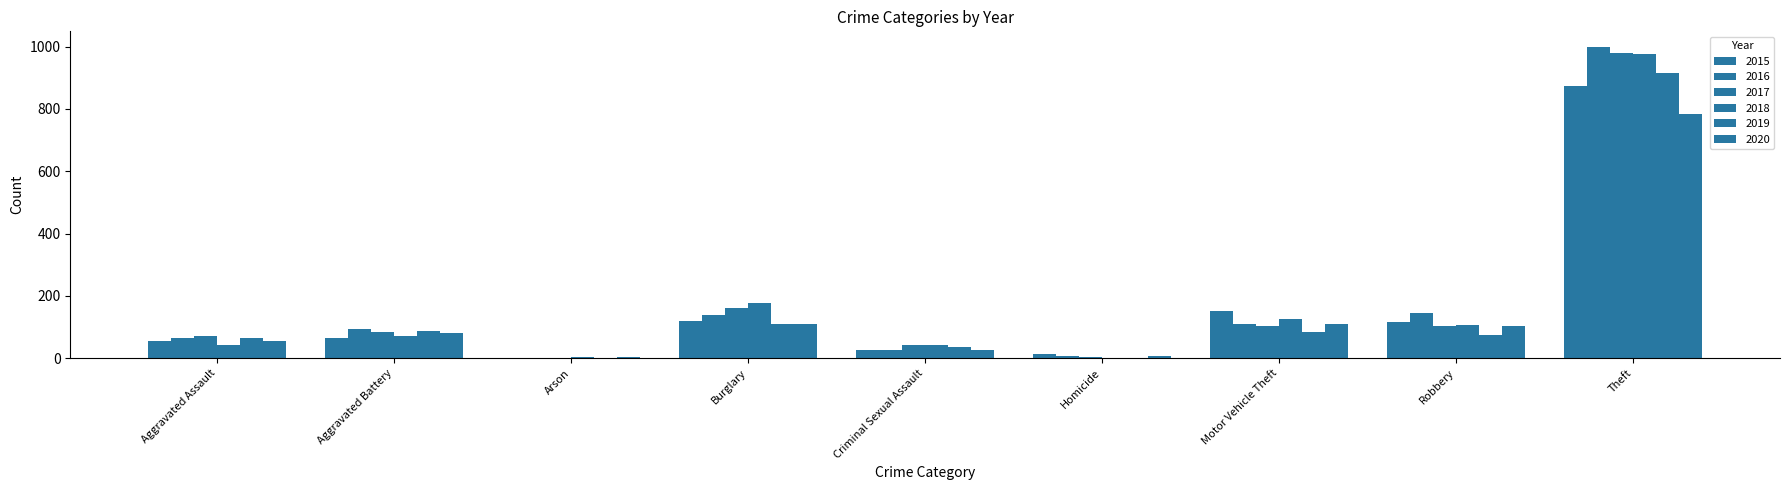

How many groups of bars are there?

9